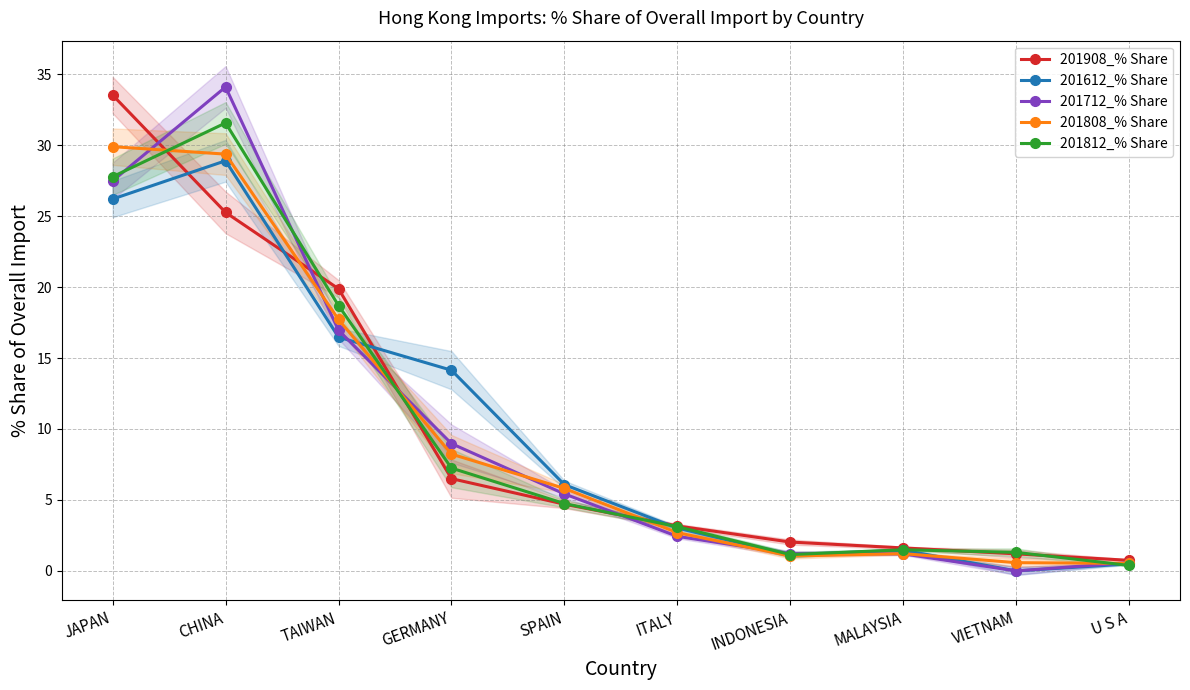

Which series has the largest total across all categories?

201908_% Share